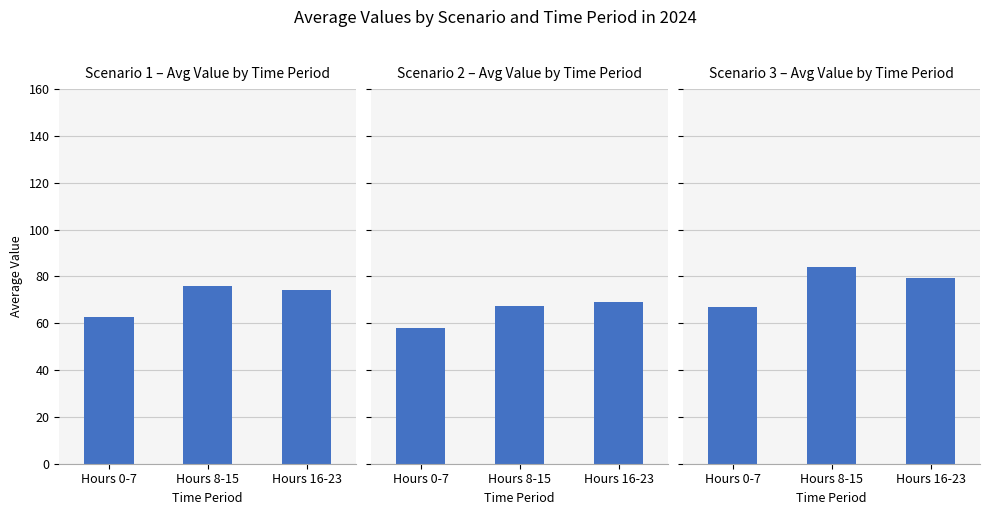

What is the sum of all Scenario 3 values?

230.8